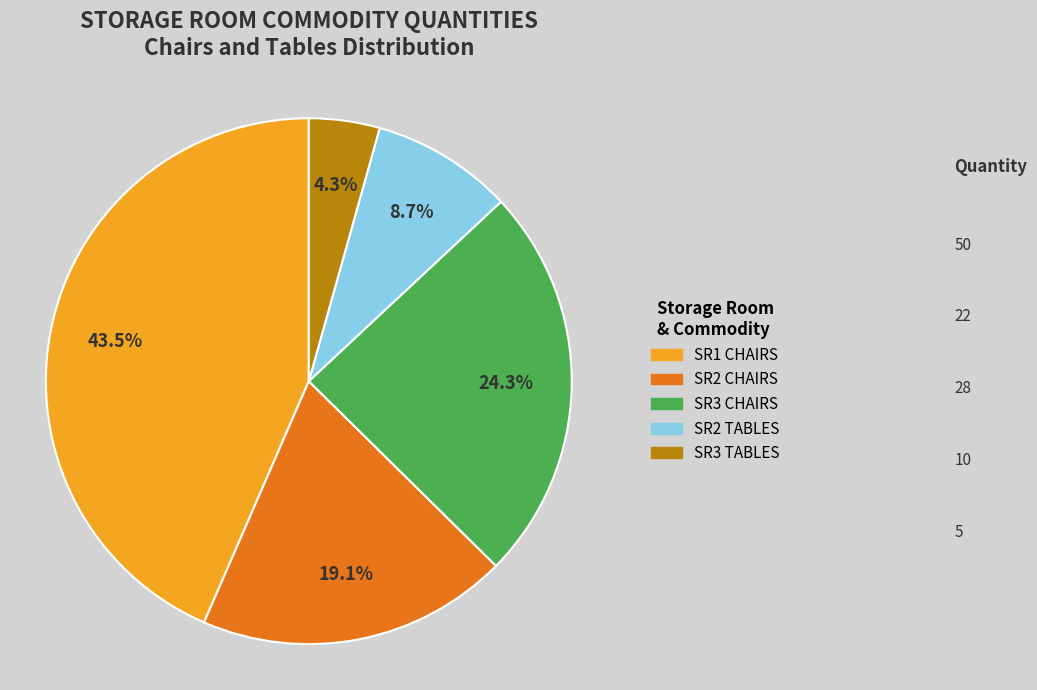

Is it true that SR3 TABLES is 4% of the pie?

True